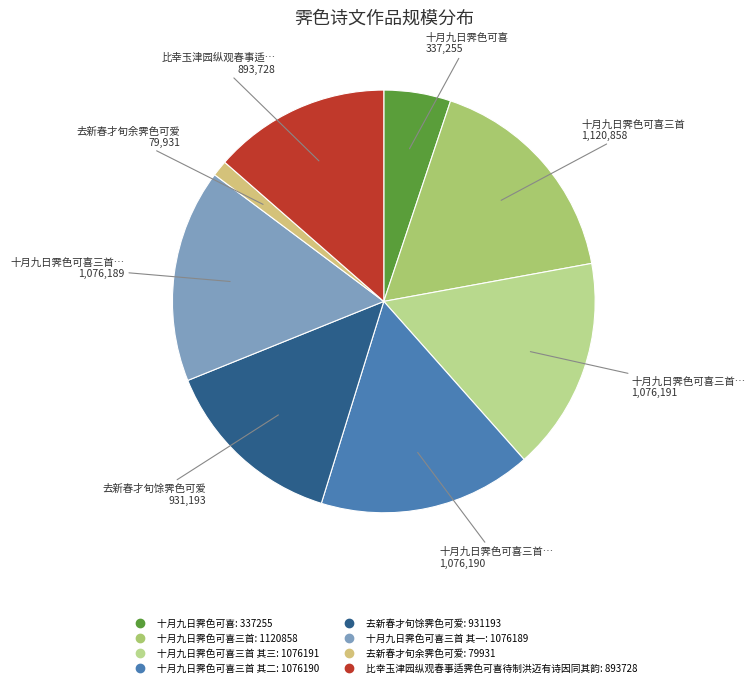

To the nearest percent, what is the difference between the largest and smallest slice percentages?

16%